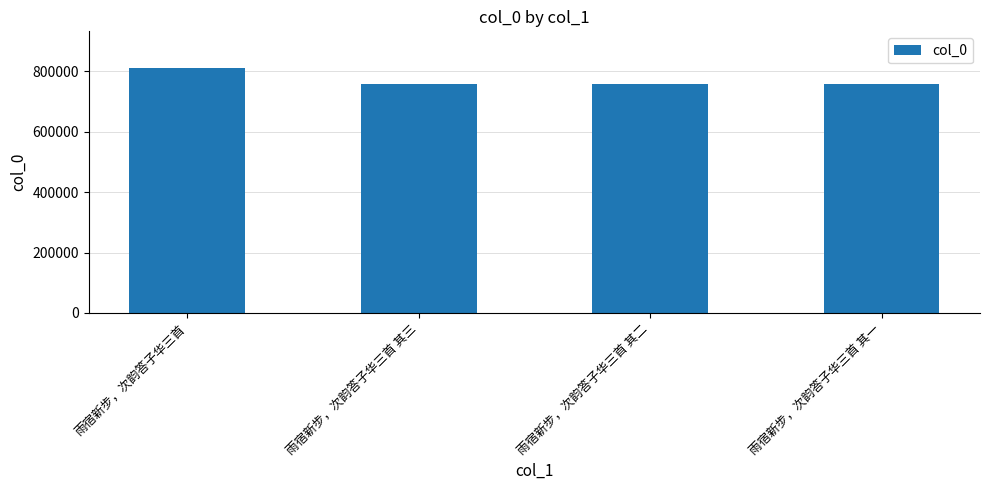

How many data points does each series have?

4